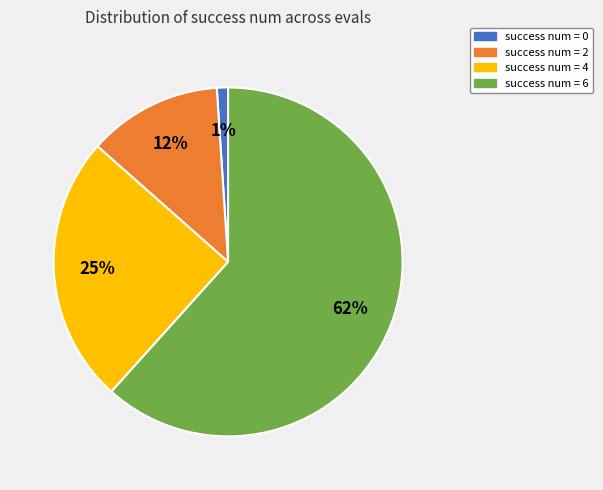

What percentage is the success num = 2 slice, to the nearest percent?

12%